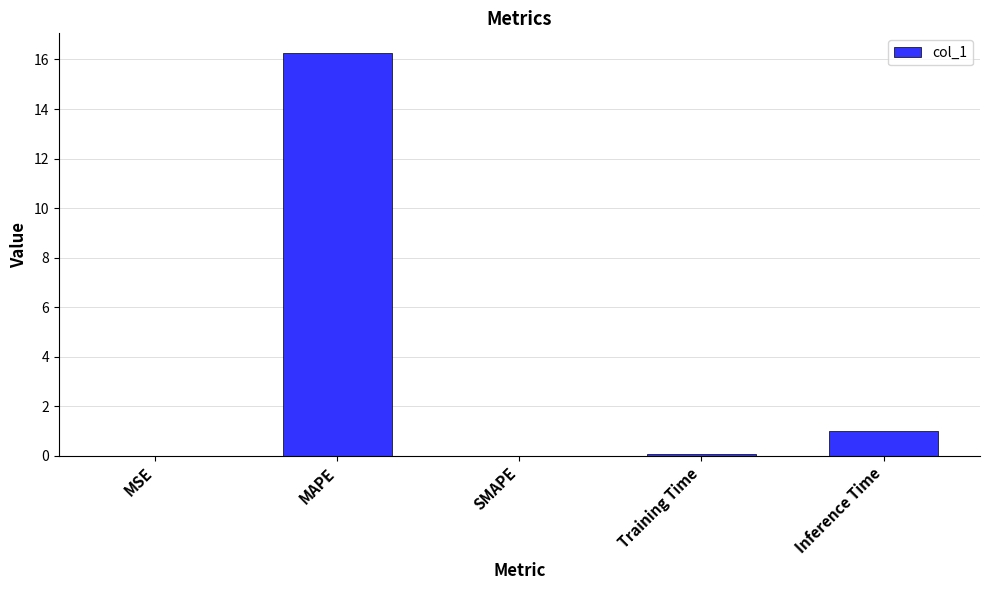

Which has a higher value, Inference Time or Training Time?

Inference Time